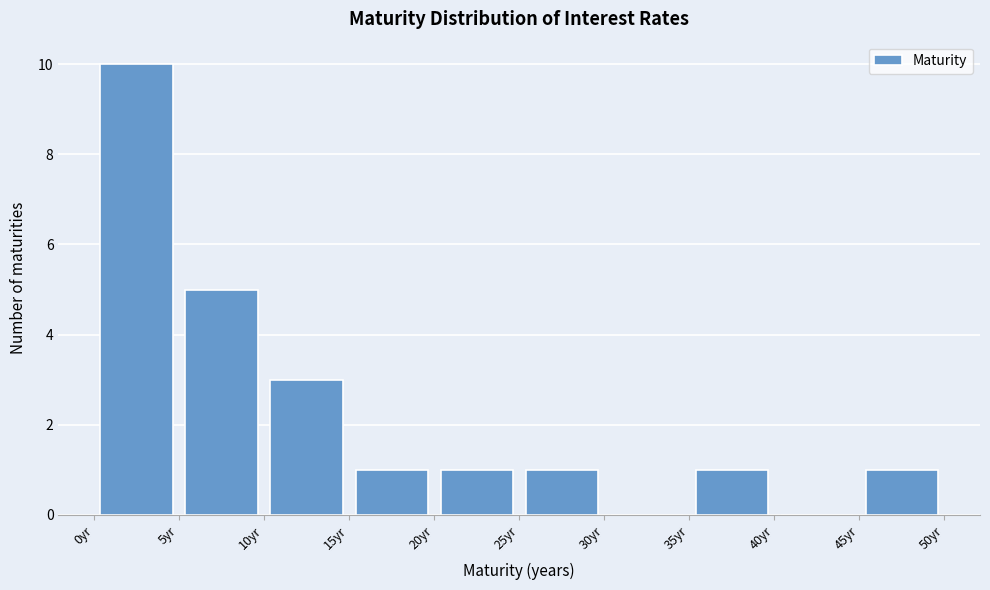

Reading left to right, list every bar in this chart as the range it spans on the x-axis followed by its height. Neither the bar edges nor the heights are printed on the chart, so give them approximately, as read against the axes.

0.5 to 5.0: 10
5.0 to 10.0: 5
10.0 to 15.0: 3
15.0 to 20.0: 1
20.0 to 25.0: 1
25.0 to 30.0: 1
30.0 to 35.0: 0
35.0 to 40.0: 1
40.0 to 45.0: 0
45.0 to 50.0: 1